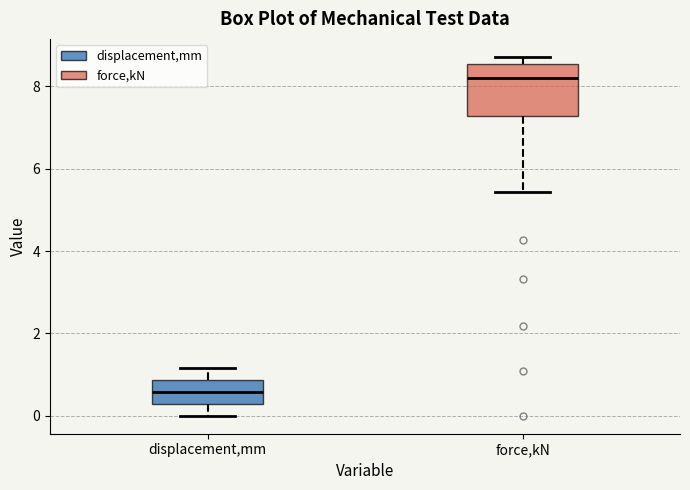

Reading left to right, transcribe this box plot: for each box, give where its median line is, the range the box spans, and where its two whiskers end, as read against the y-axis. The values are not printed on the chart, so give them approximately, as read against the axis.

displacement,mm: median 0.6, box 0.2 to 0.8, whiskers 0.0 to 1.2
force,kN: median 8.2, box 7.2 to 8.6, whiskers 5.4 to 8.8